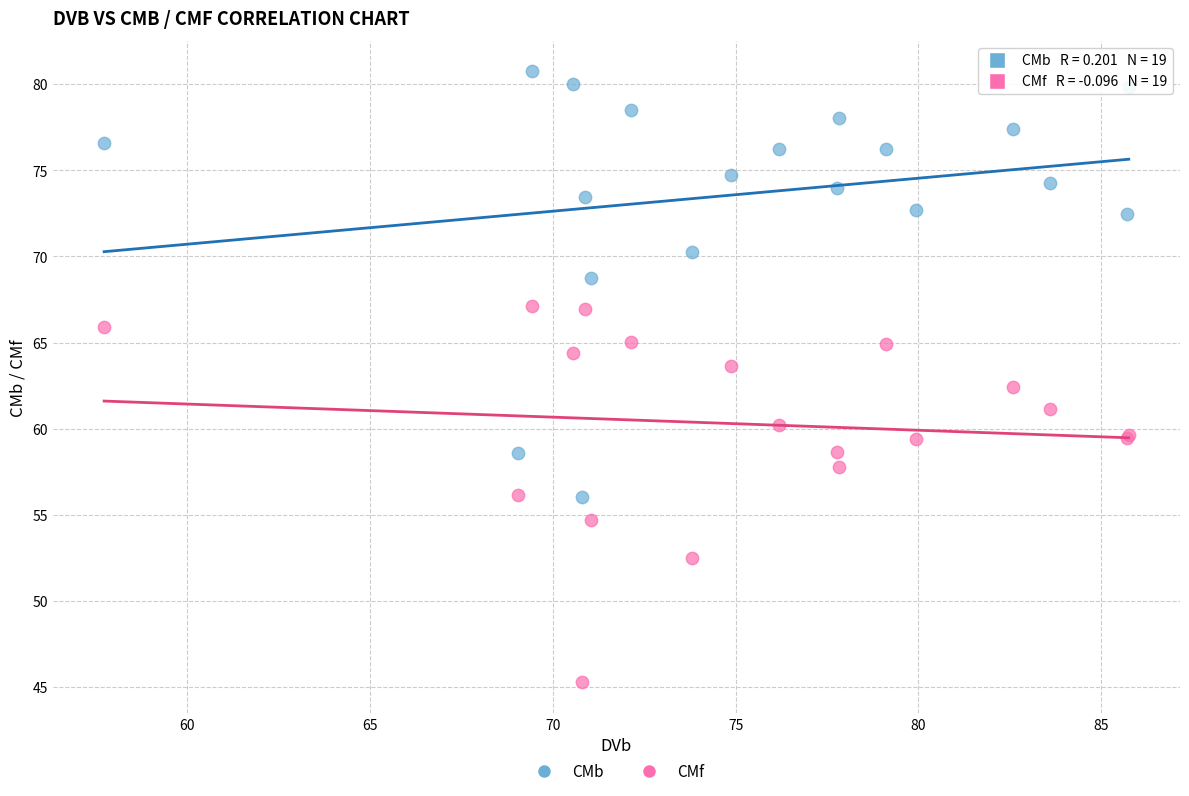

Which series reaches the minimum Y coordinate?

CMf